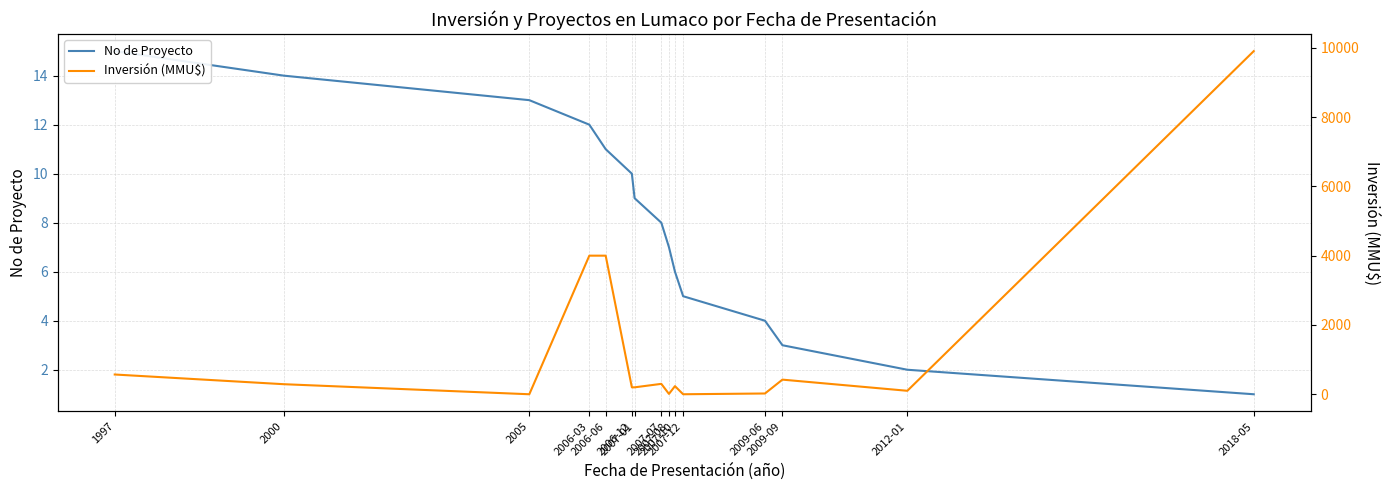

List the labels in order of No de Proyecto value, largest first.

1997, 2000, 2005, 2006-03, 2006-06, 2006-12, 2007-01, 2007-07, 2007-08, 2007-10, 2007-12, 2009-06, 2009-09, 2012-01, 2018-05